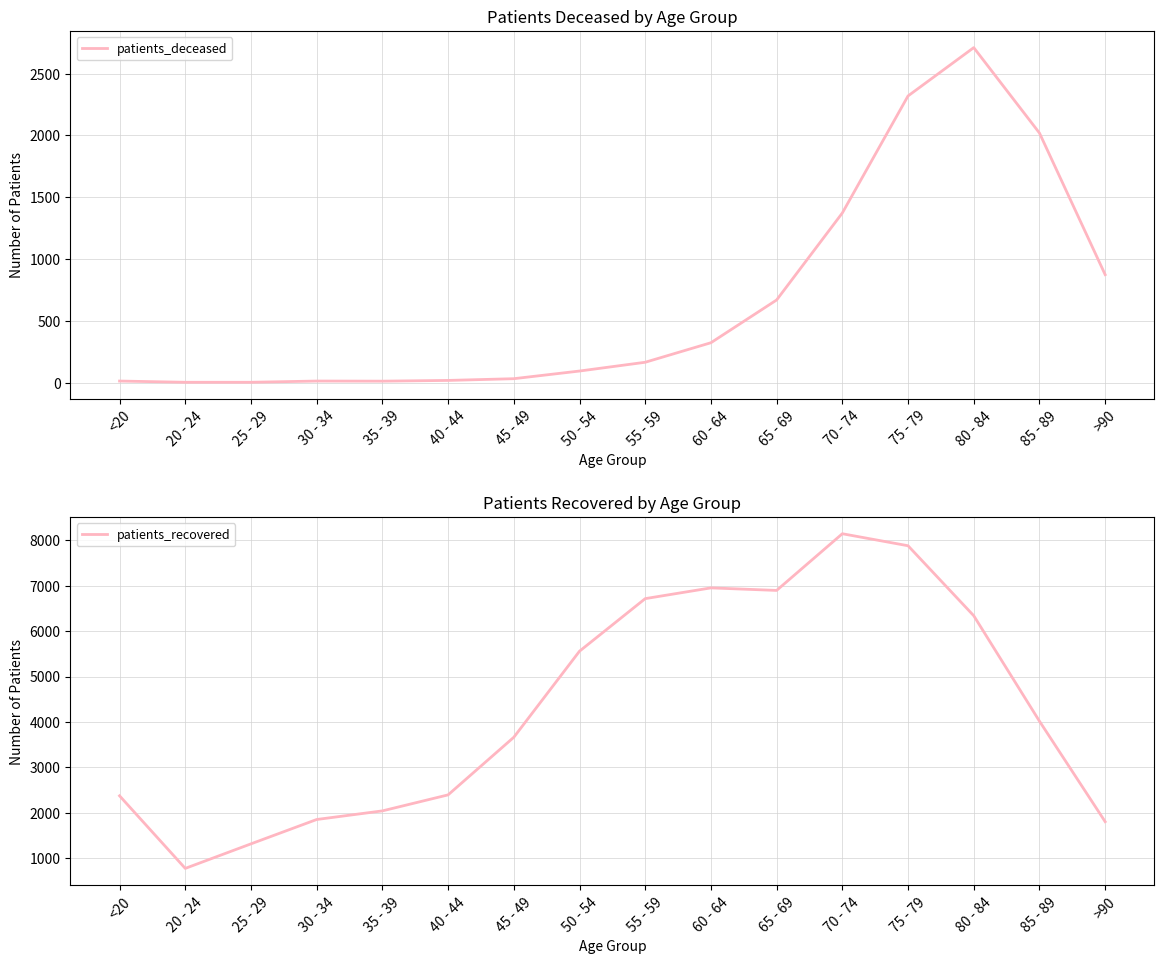

At which label does patients_recovered first exceed 4016?

50 - 54